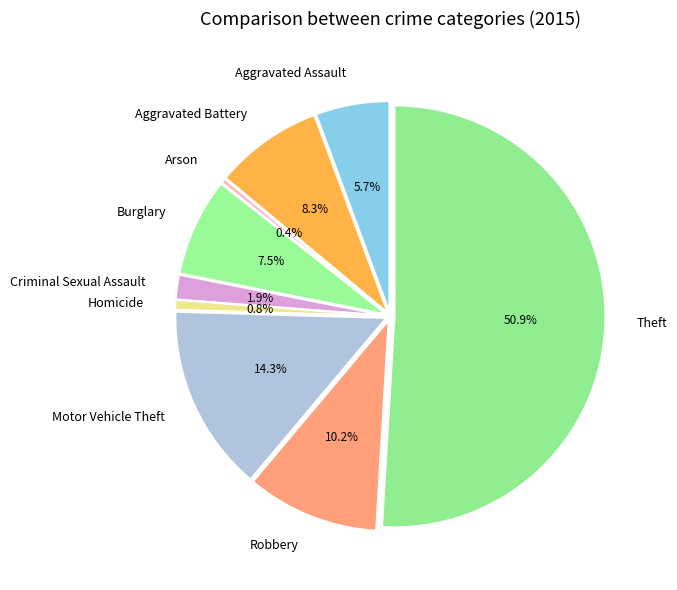

To the nearest percent, what is the combined percentage of Criminal Sexual Assault and Burglary?

9%